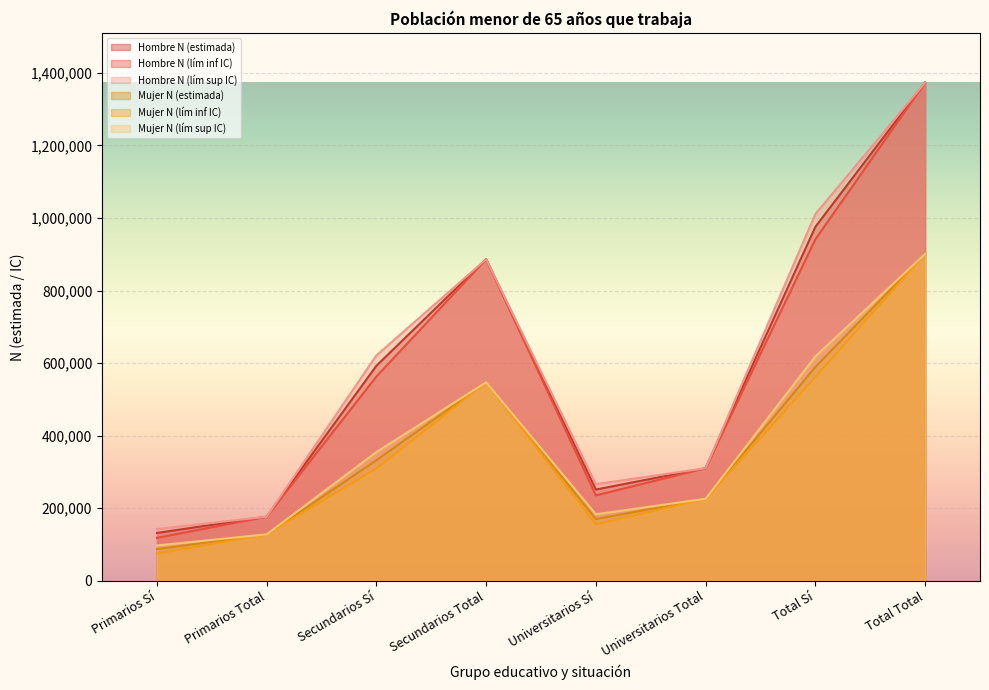

Which category has the lowest value in the Hombre N (lím sup IC) series?

Primarios Sí